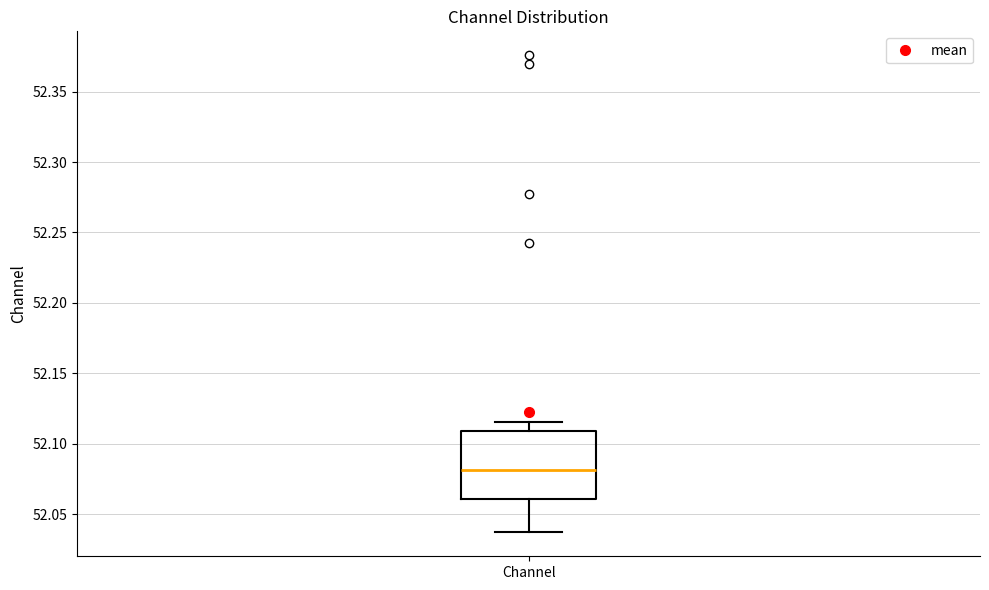

Read this box plot against the y-axis: the position of the median line, the range covered by the box, and the ends of both whiskers. The values are not printed on the chart, so give them approximately, as read against the axis.

median 52.080, box 52.060 to 52.110, whiskers 52.035 to 52.115